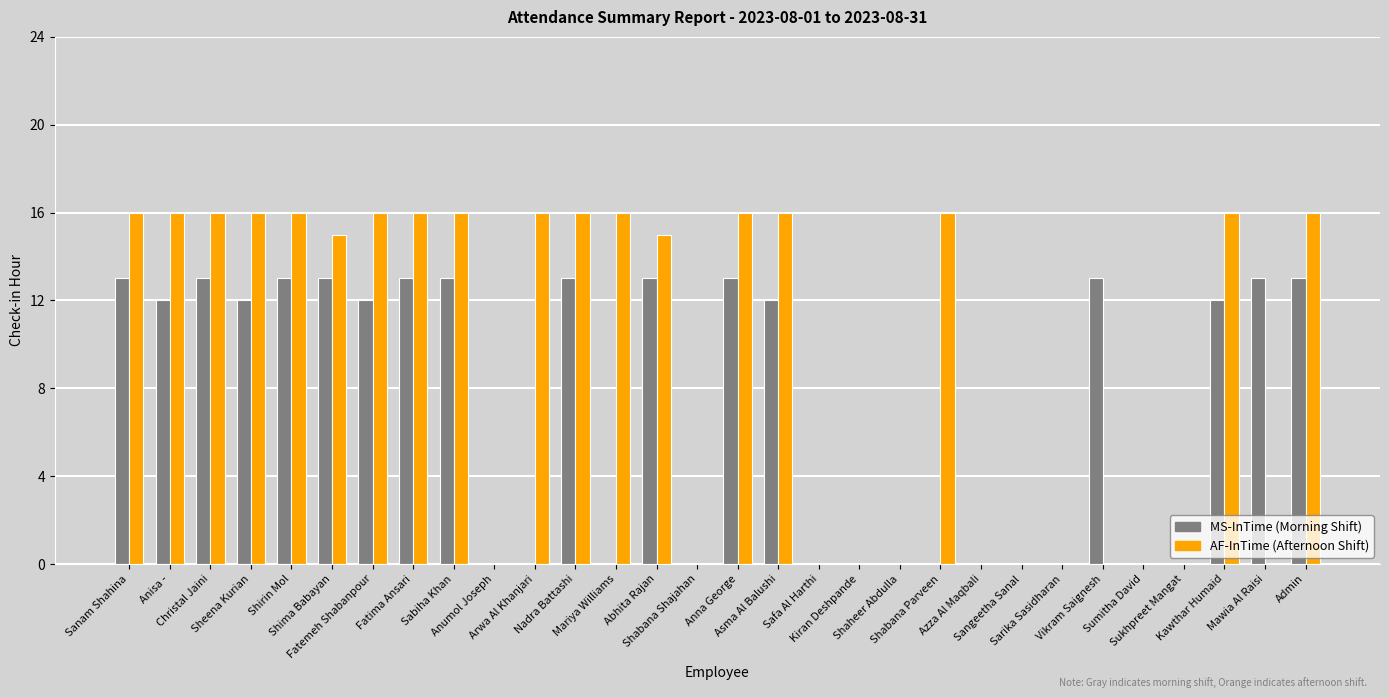

What is the maximum value shown in the chart?

16